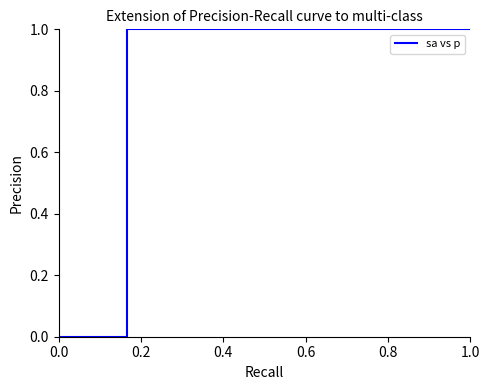

The value at 0.2 is 0. True or false?

False